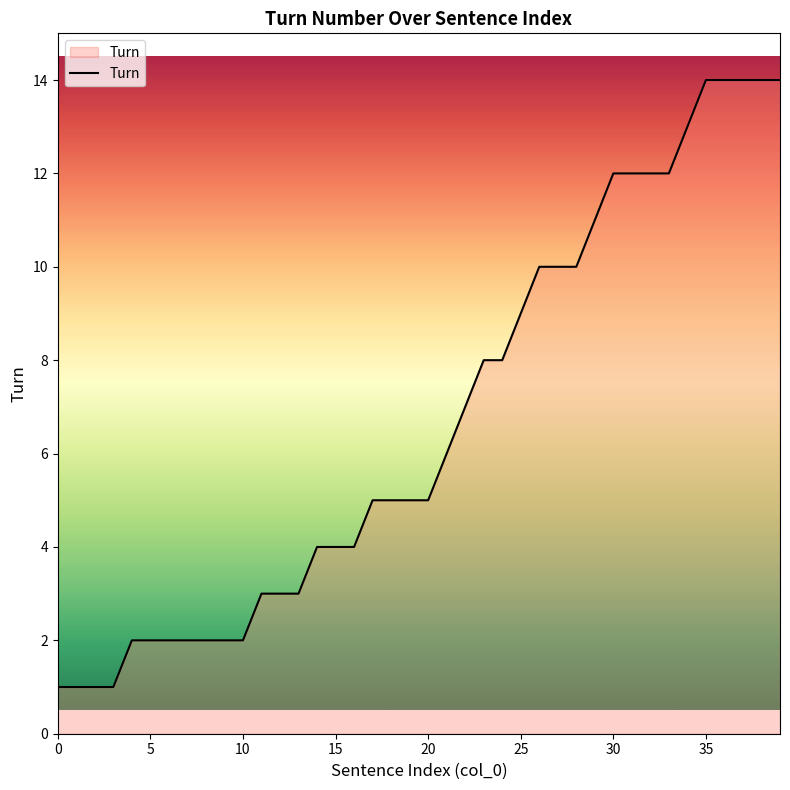

What is the maximum value shown in the chart?

14